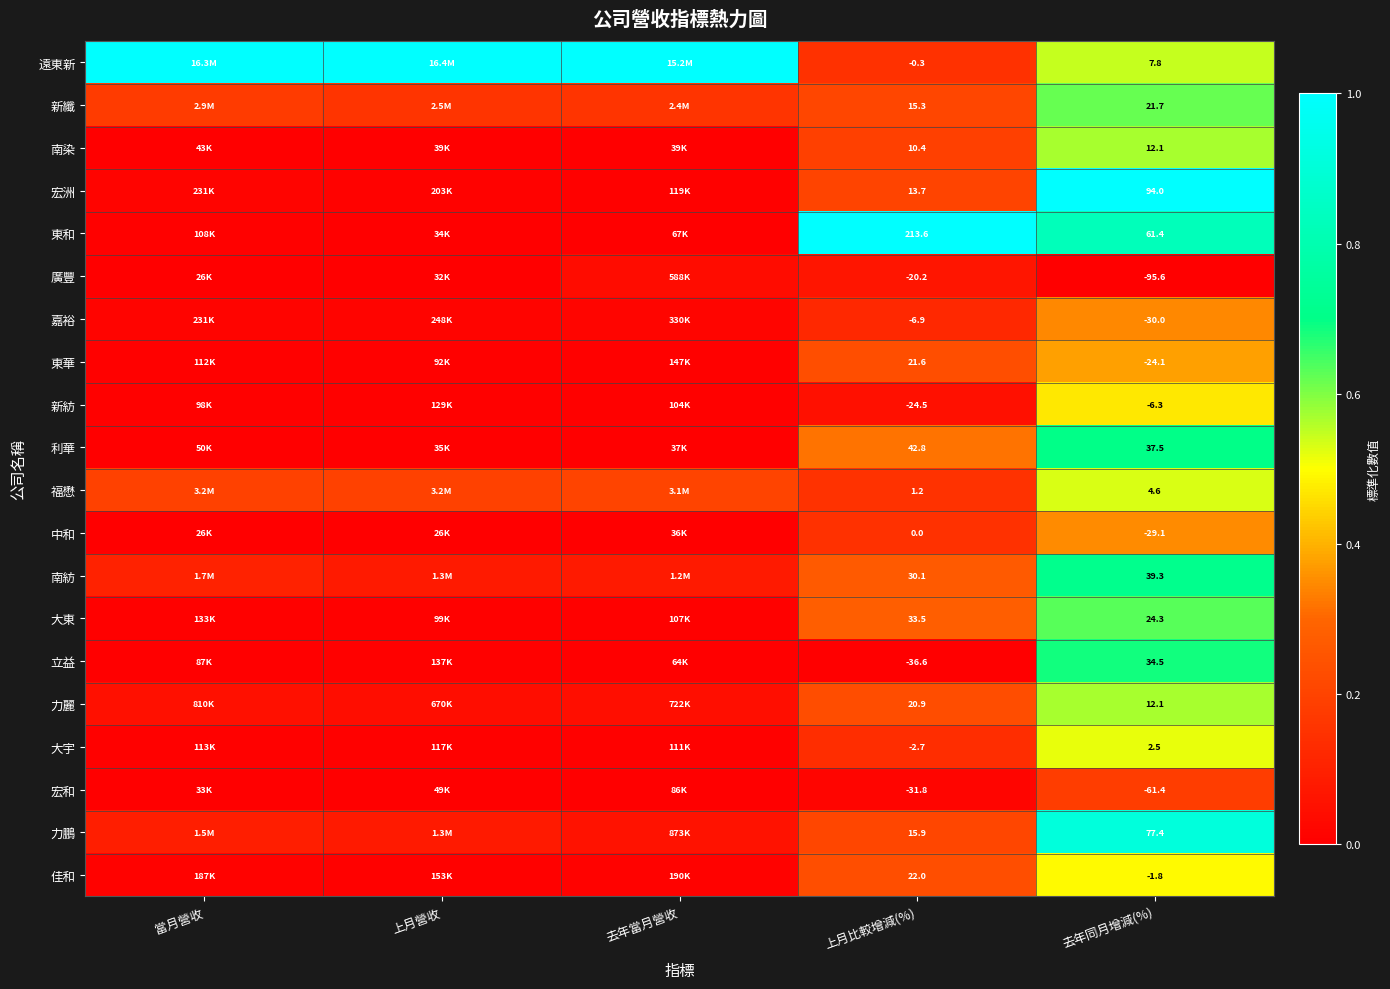

At 上月比較增減(%), list the series in order from largest to smallest.

東和, 利華, 大東, 南紡, 佳和, 東華, 力麗, 力鵬, 新纖, 宏洲, 南染, 福懋, 中和, 遠東新, 大宇, 嘉裕, 廣豐, 新紡, 宏和, 立益